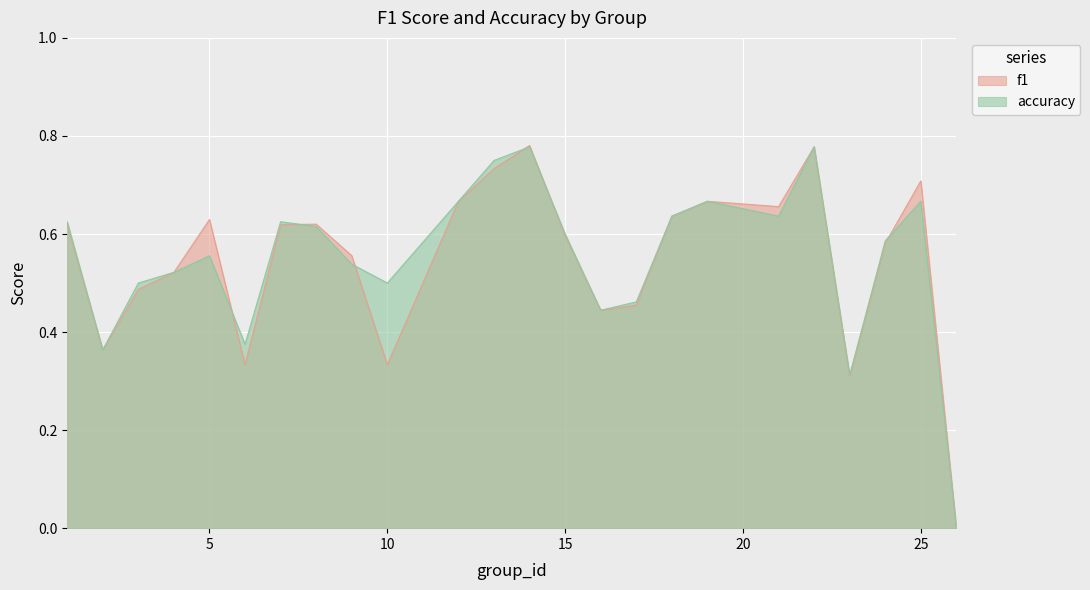

How many lines are shown in the chart?

2